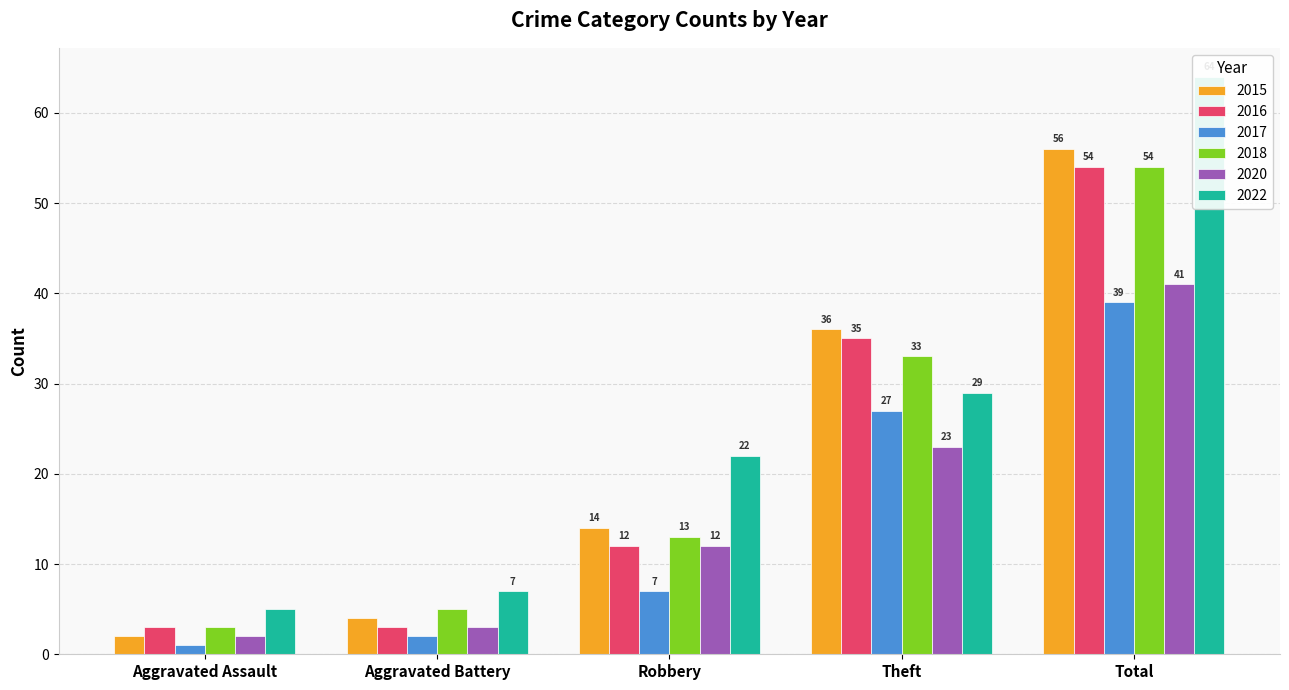

Which category has the lowest value in the 2015 series?

Aggravated Assault